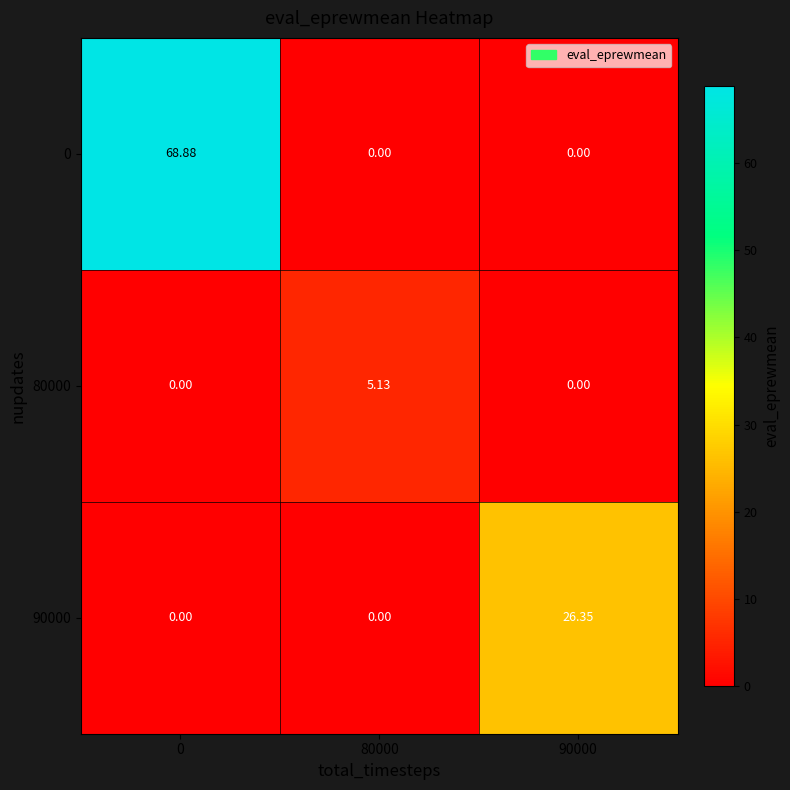

How many distinct data groups are displayed?

3